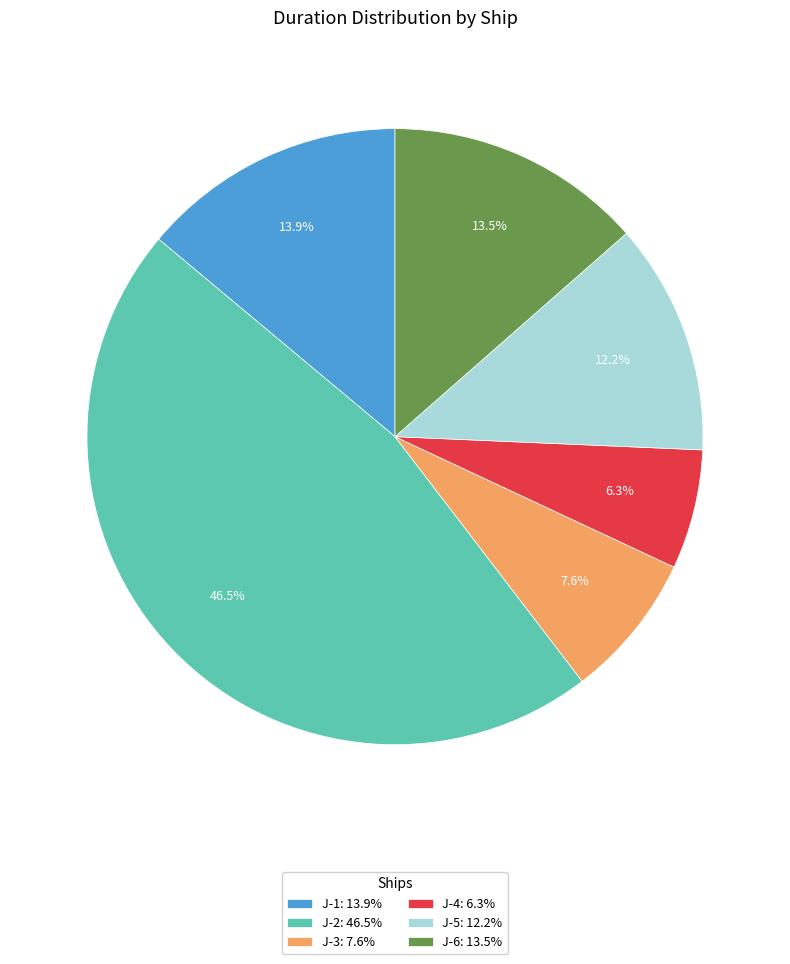

What percentage is NOT represented by J-4: 6.3%?

93.7%